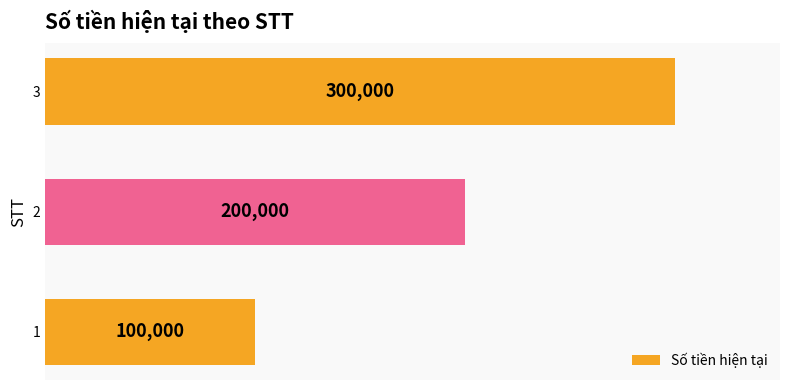

Between 2 and 3, which is larger?

3